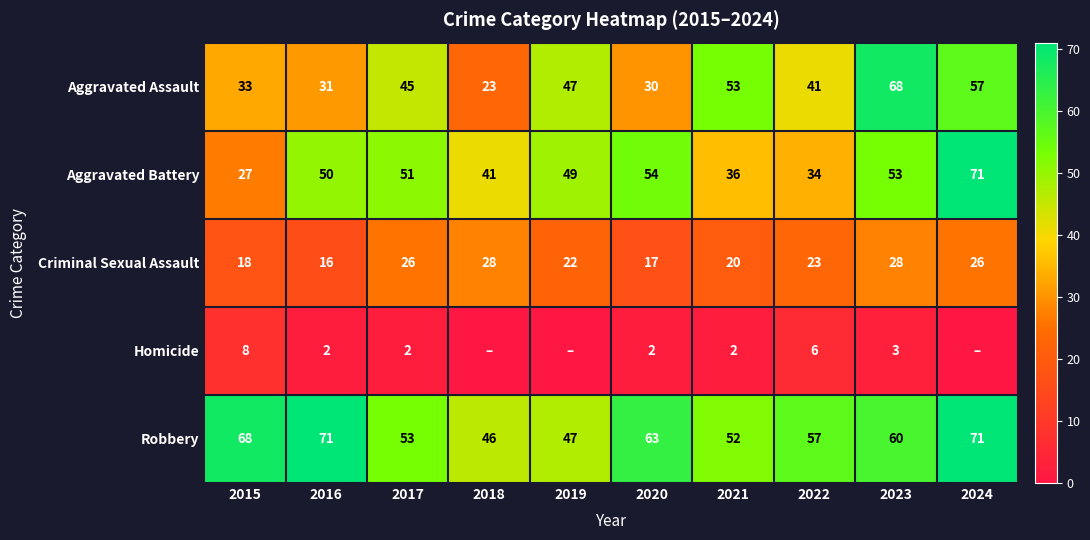

True or false: Aggravated Battery has a value of 122 at 2024.

False